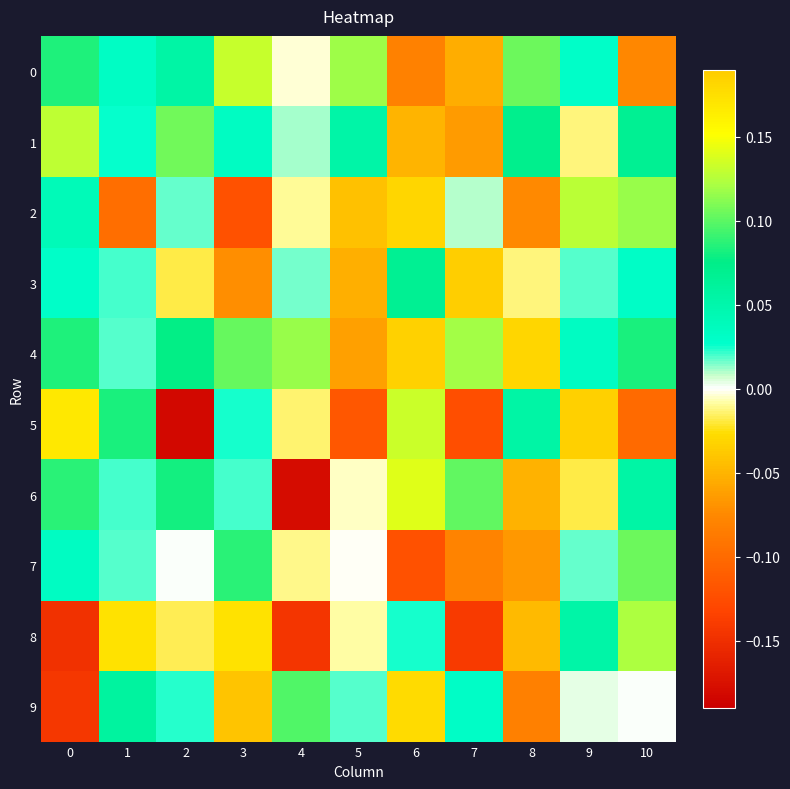

Between 1 and 10, which series saw the biggest shift?

2